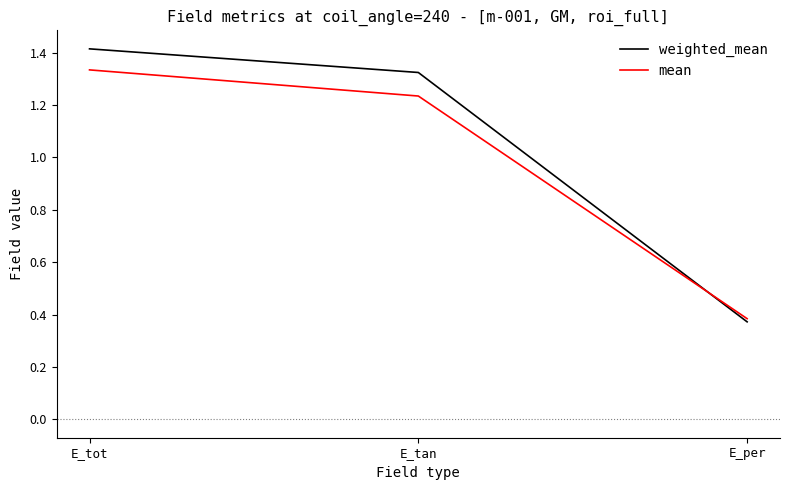

What position from the right is E_tan?

2